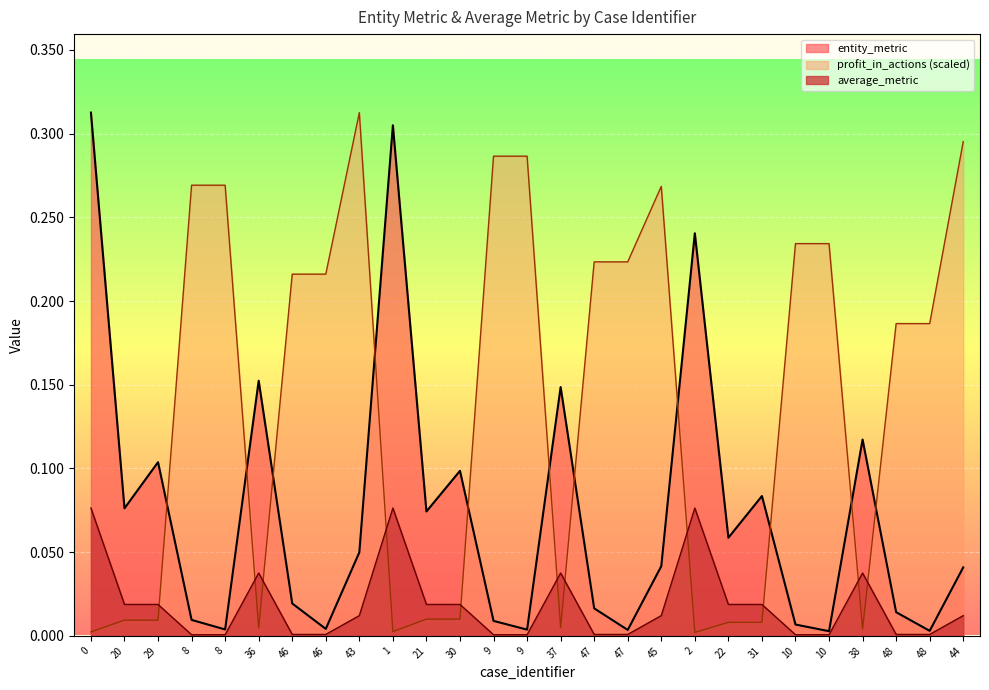

What is the difference between the highest and lowest values at 36?

0.1